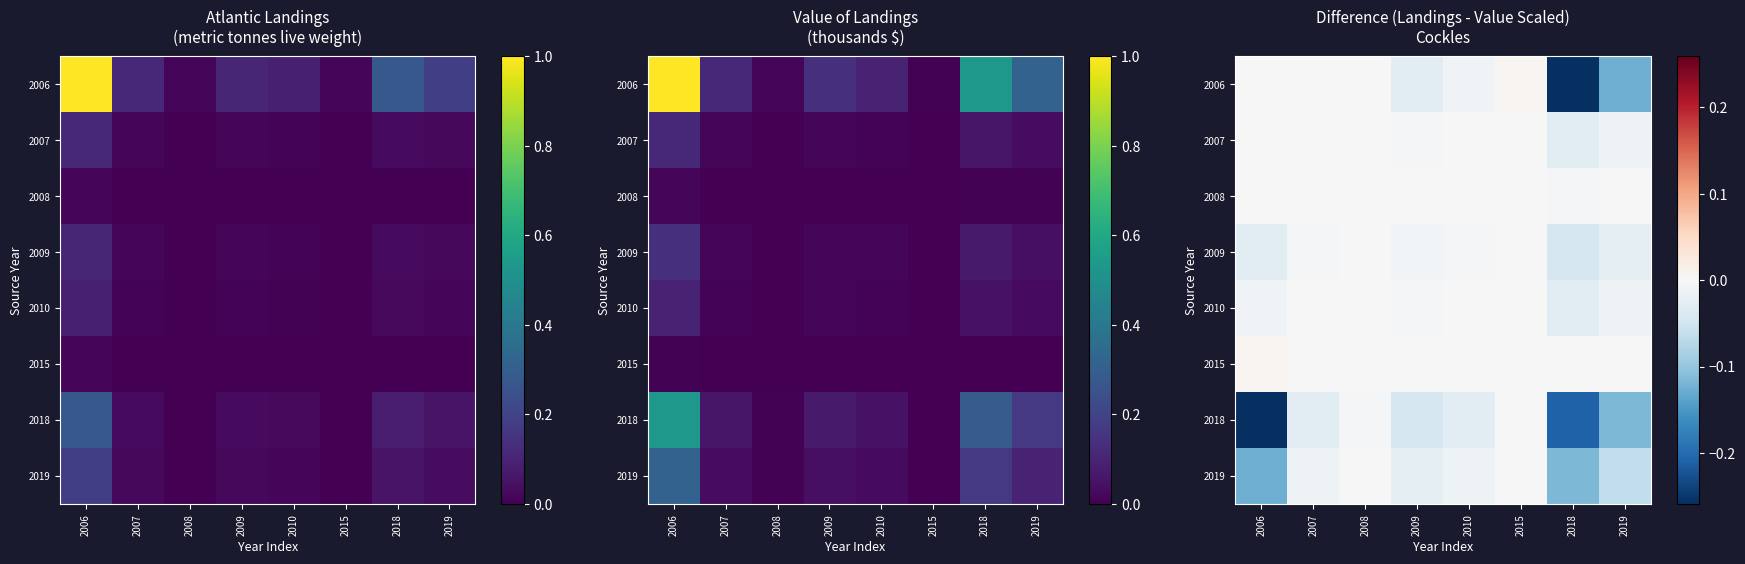

What is the total value across all series at 2010?

-0.1